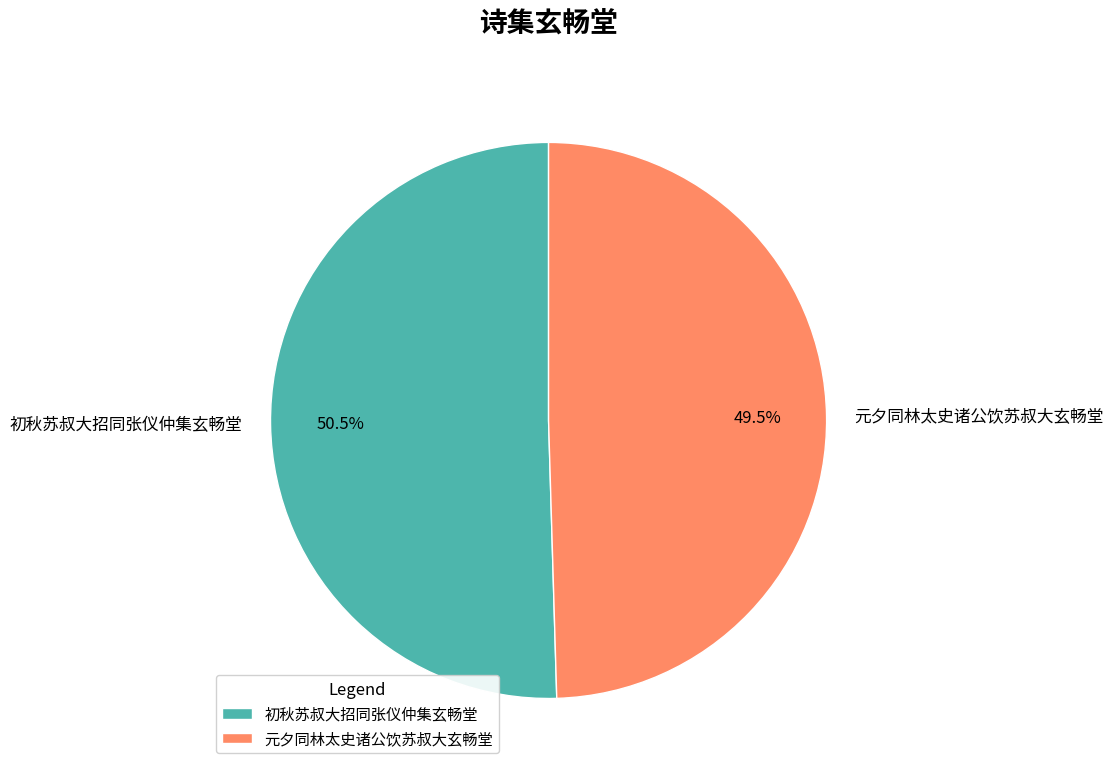

To the nearest percent, what is the average slice percentage?

50%